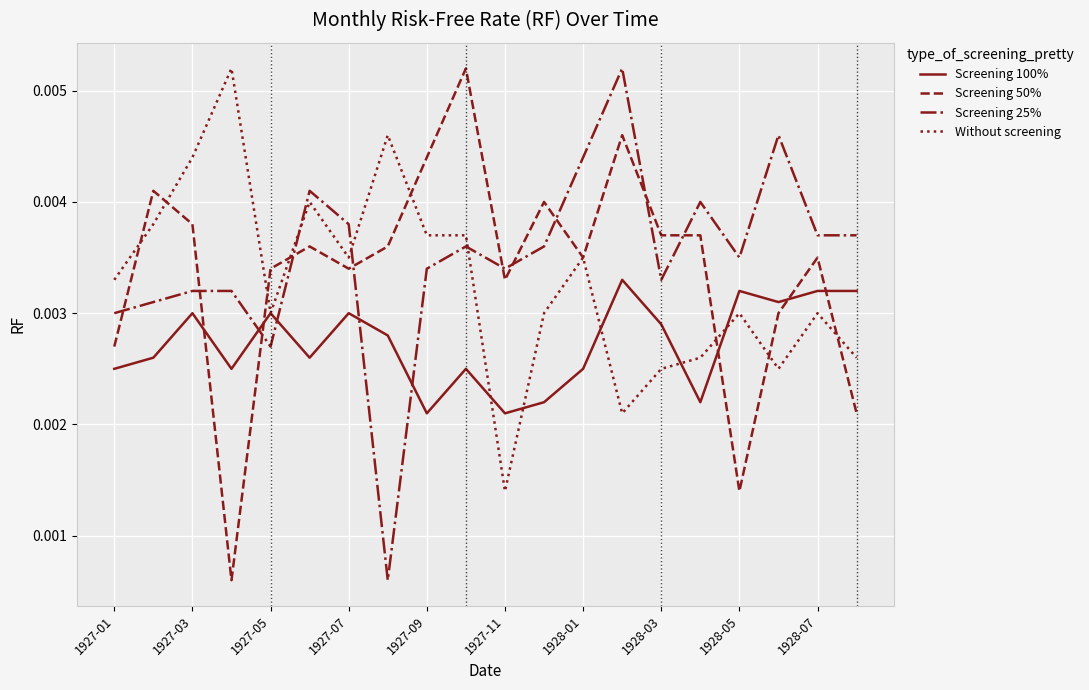

How many intersections are there between Without screening and Screening 25%?

3